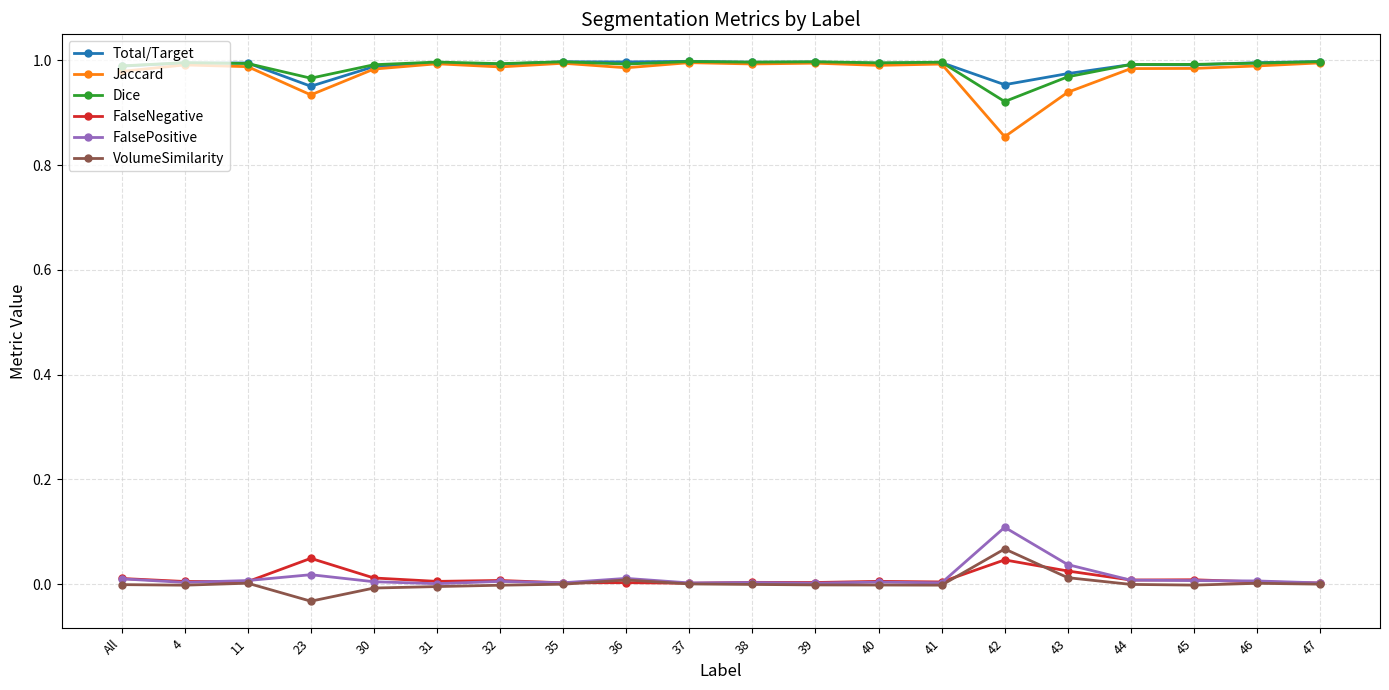

Which category has the lowest value across all series?

23